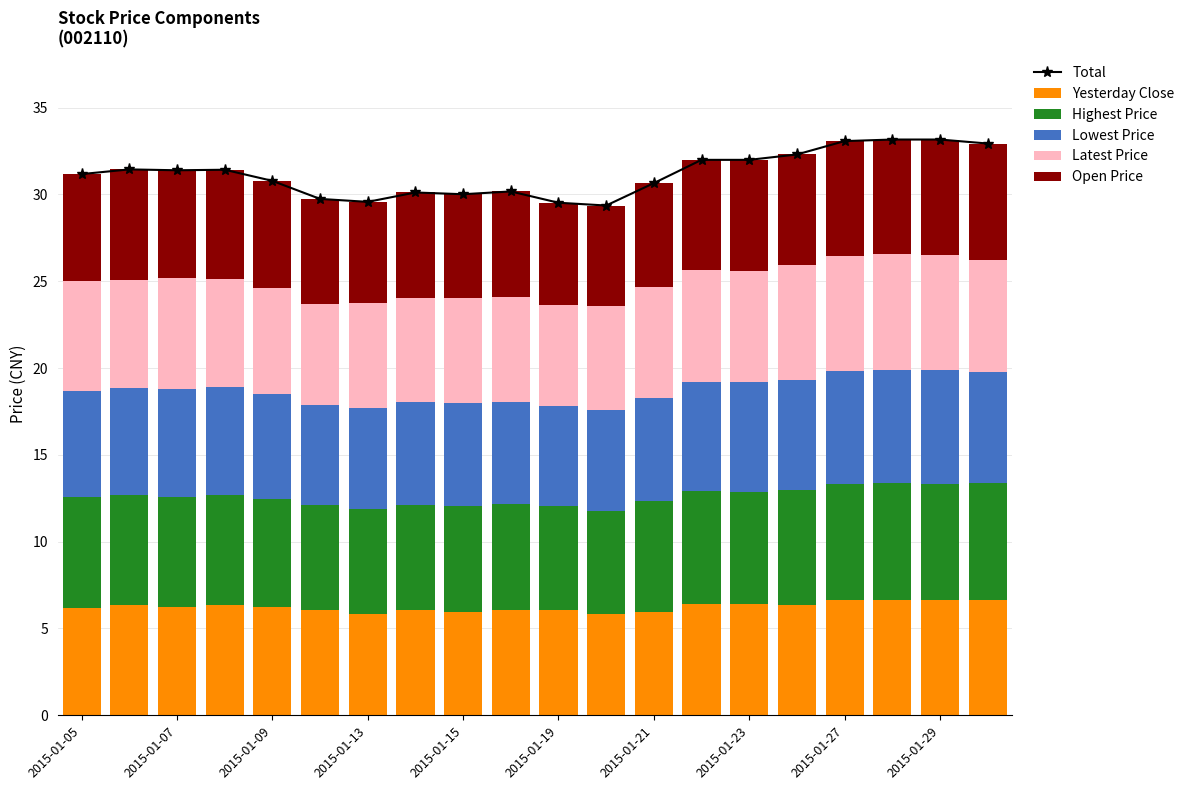

True or false: Yesterday Close has a value of 6.2 at 2015-01-09.

True